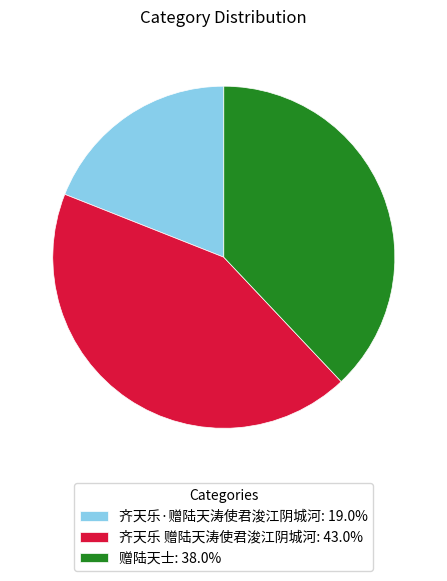

Does 齐天乐 赠陆天涛使君浚江阴城河 account for over 50% of the chart?

No